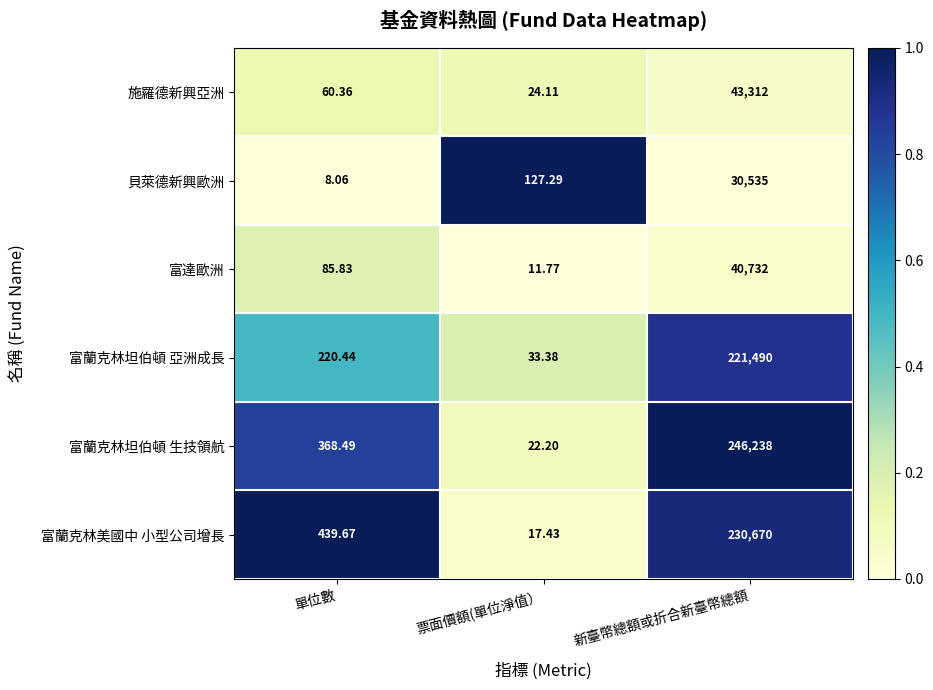

Which series has the largest range (max minus min)?

富蘭克林坦伯頓 生技領航